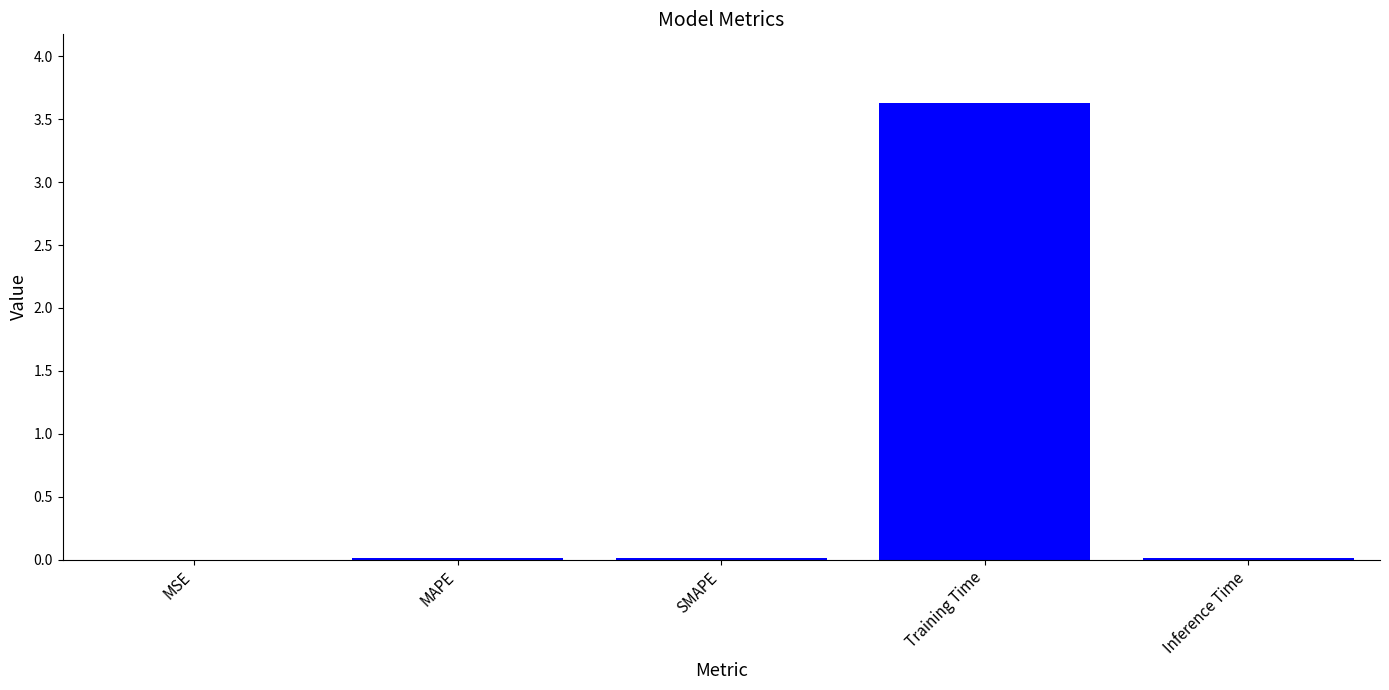

True or false: the data shows 0.0 at MAPE.

True